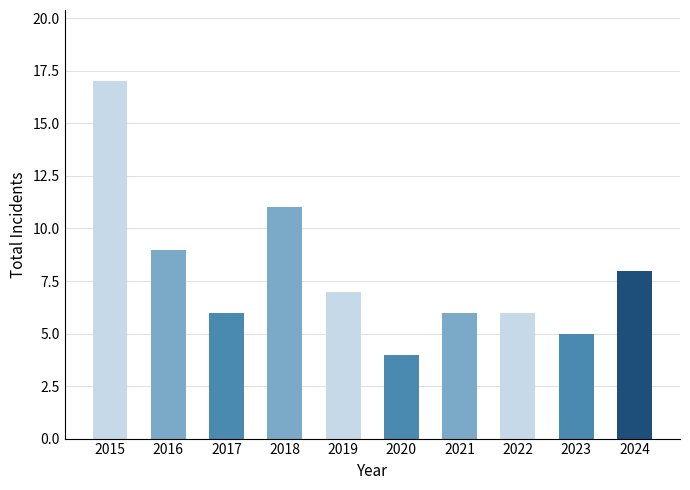

What is the value of the 3rd bar from the left?

6